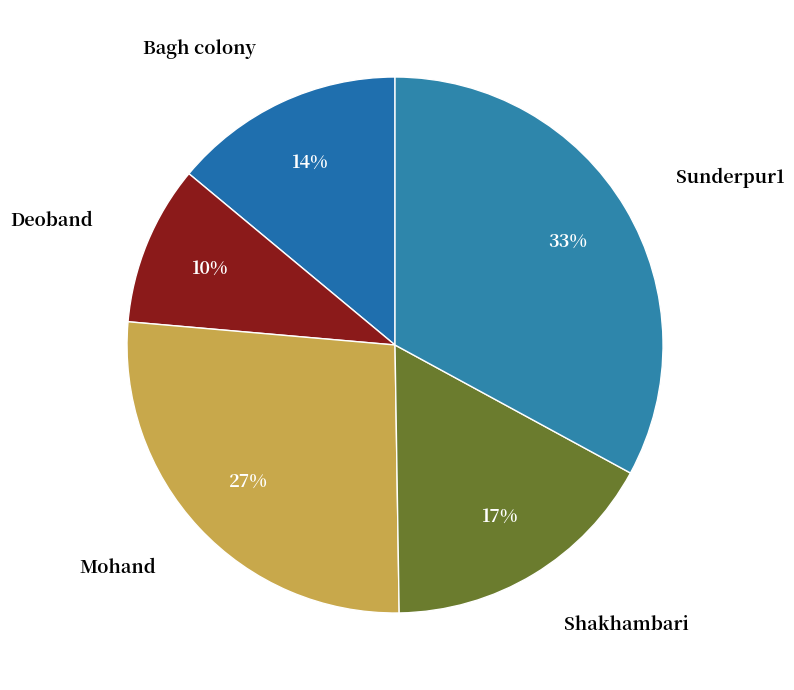

To the nearest percent, what is the combined percentage of Sunderpur1 and Shakhambari?

50%